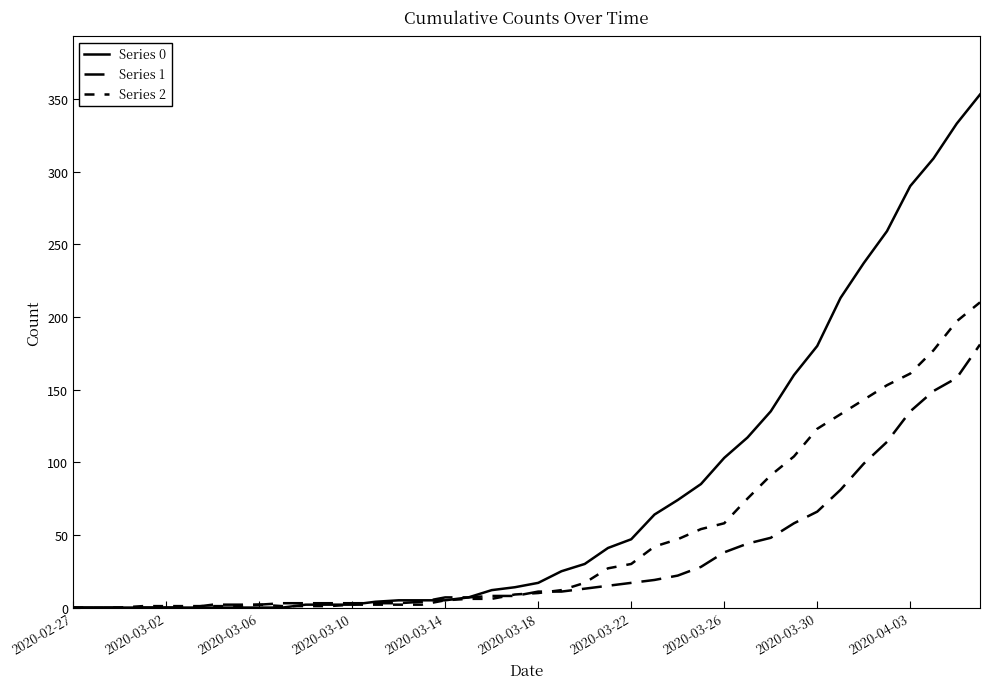

How many lines are shown in the chart?

3